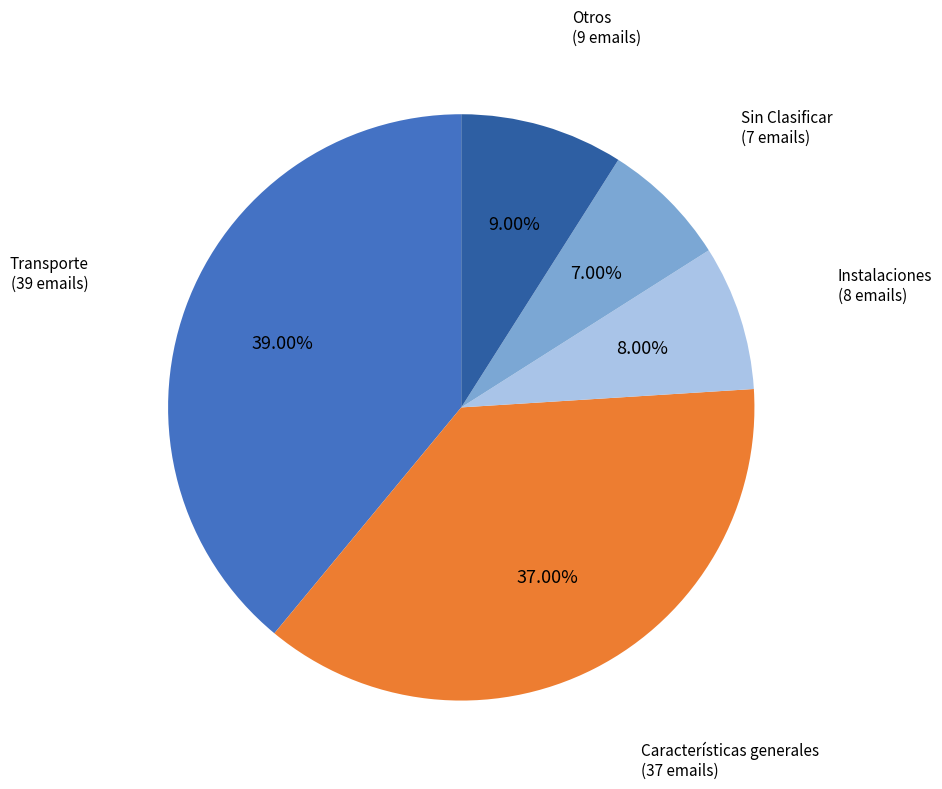

Which category has the smallest portion of the pie?

Sin Clasificar